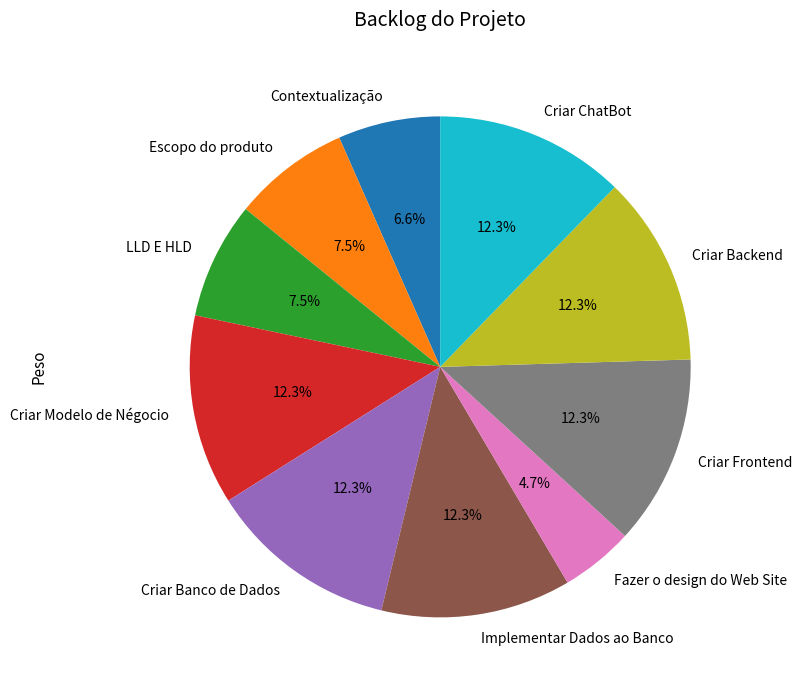

To the nearest percent, what portion does Criar Frontend represent?

12%